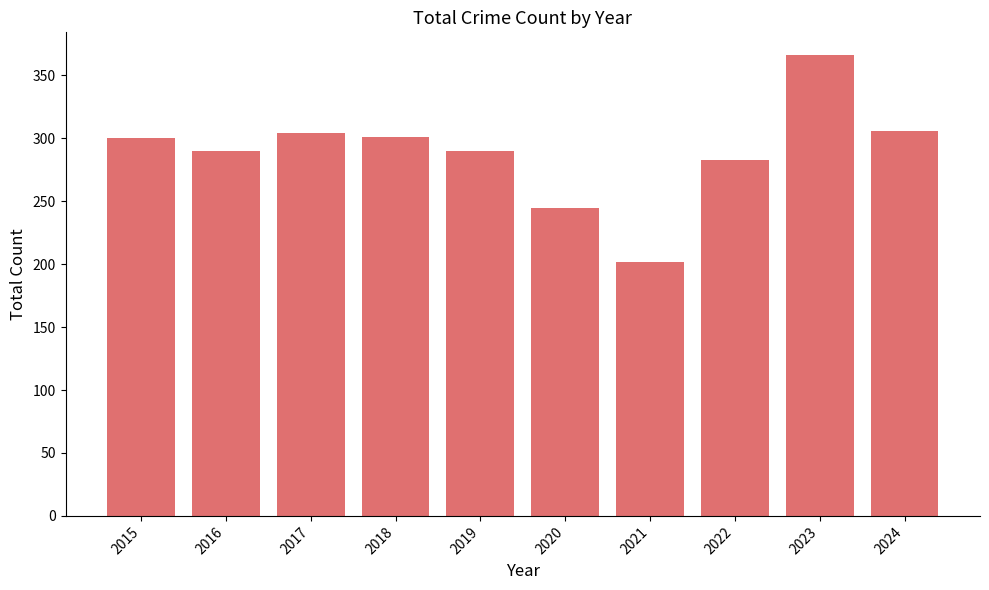

Is it true that the value at 2022 is 184?

False